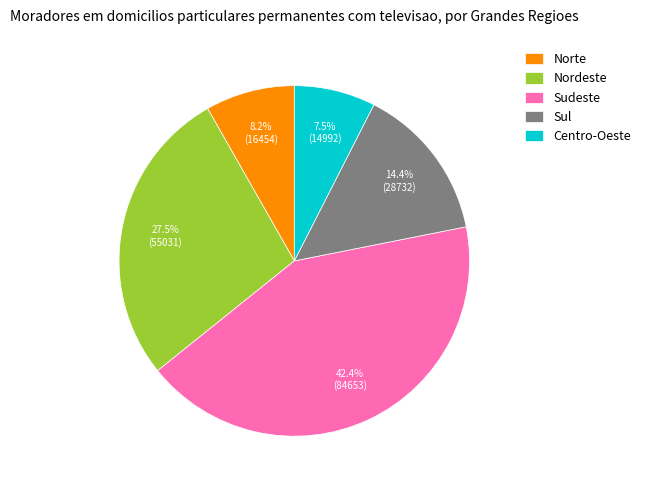

Is it true that Centro-Oeste is 20% of the pie?

False